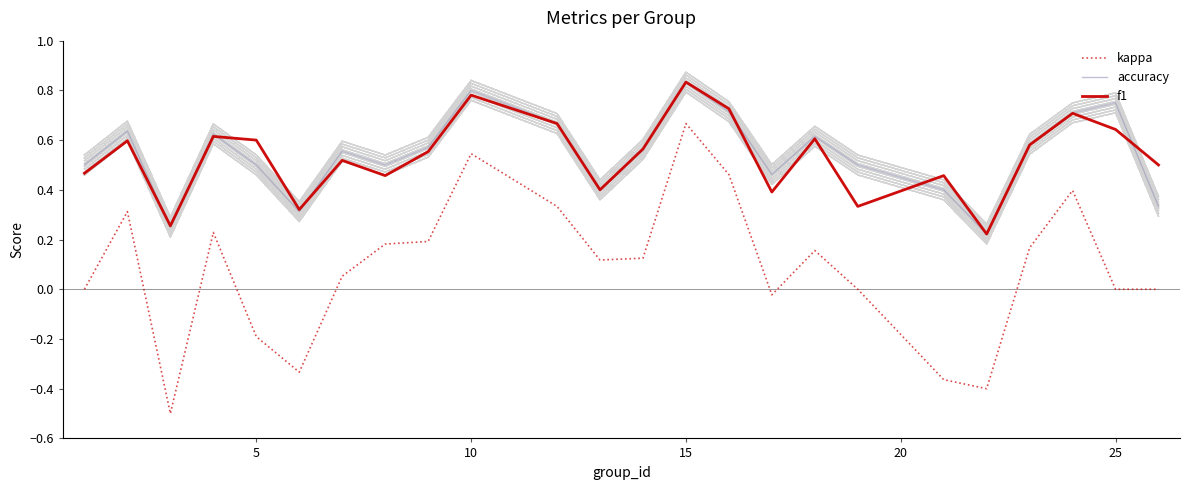

How many f1 values are between 0 and 1?

24